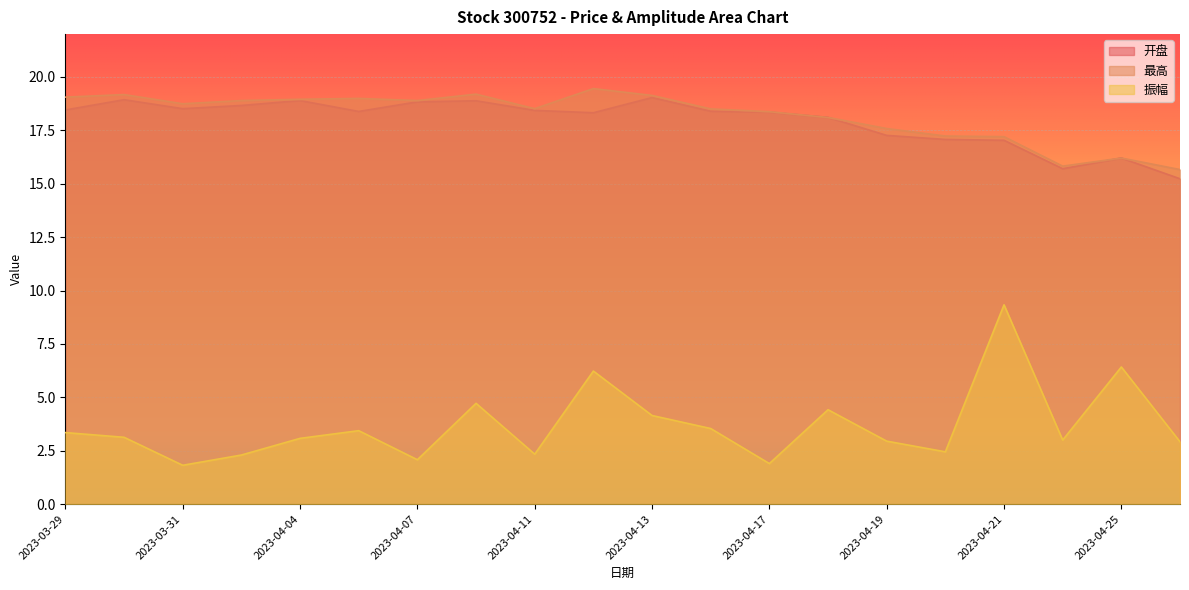

True or false: 开盘 has a value of 18.7 at 2023-04-03.

True